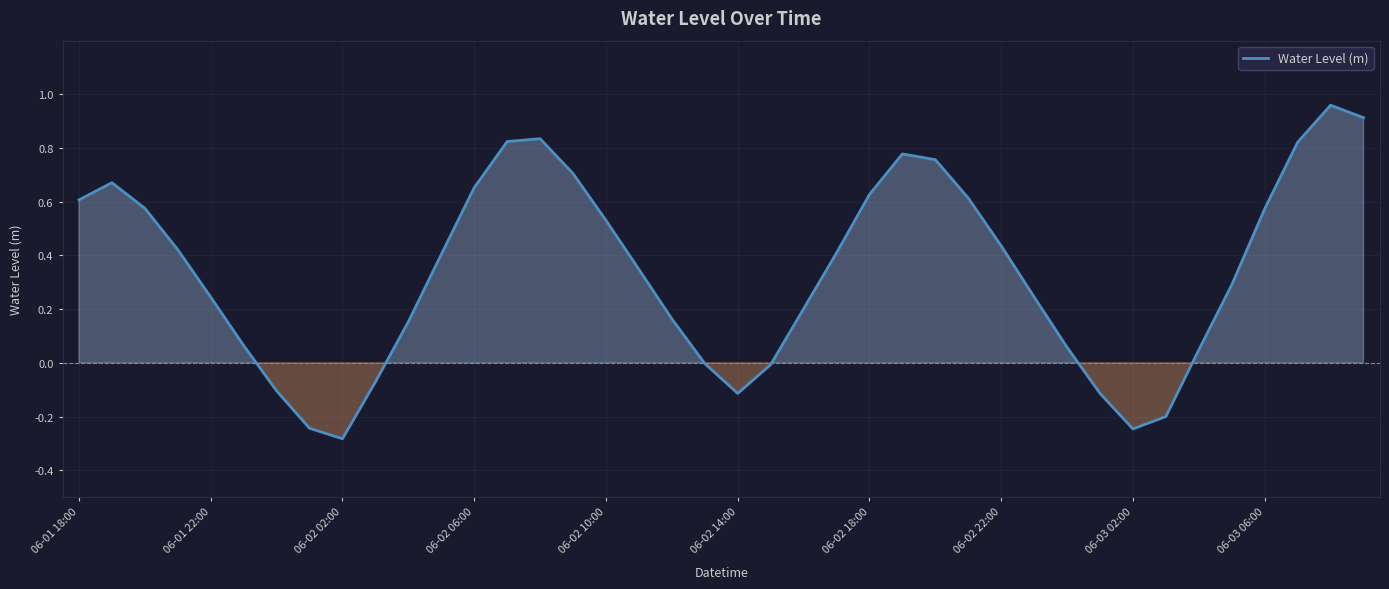

What is the difference between the maximum and minimum values?

1.2